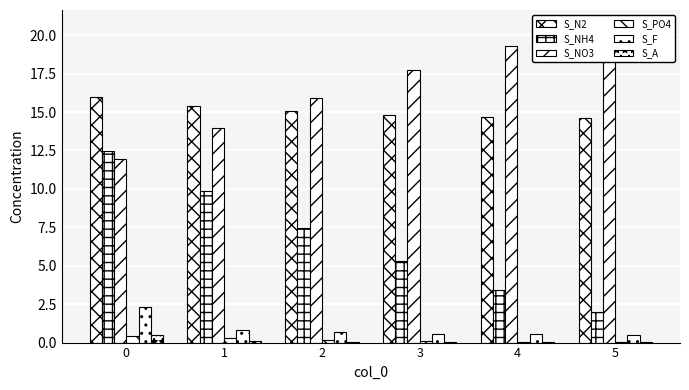

How many groups of bars are there?

6